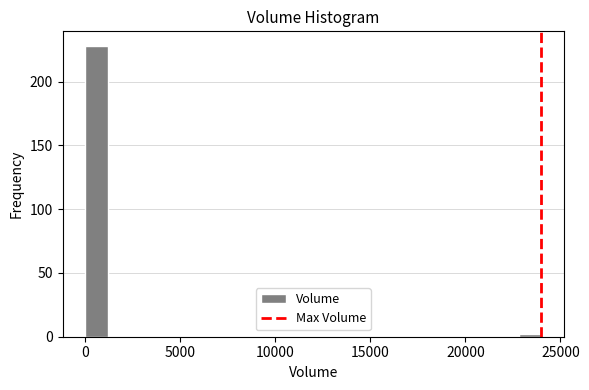

Around what value on the x-axis is the tallest bar? Give the approximate position of its centre, as read against the axis.

500